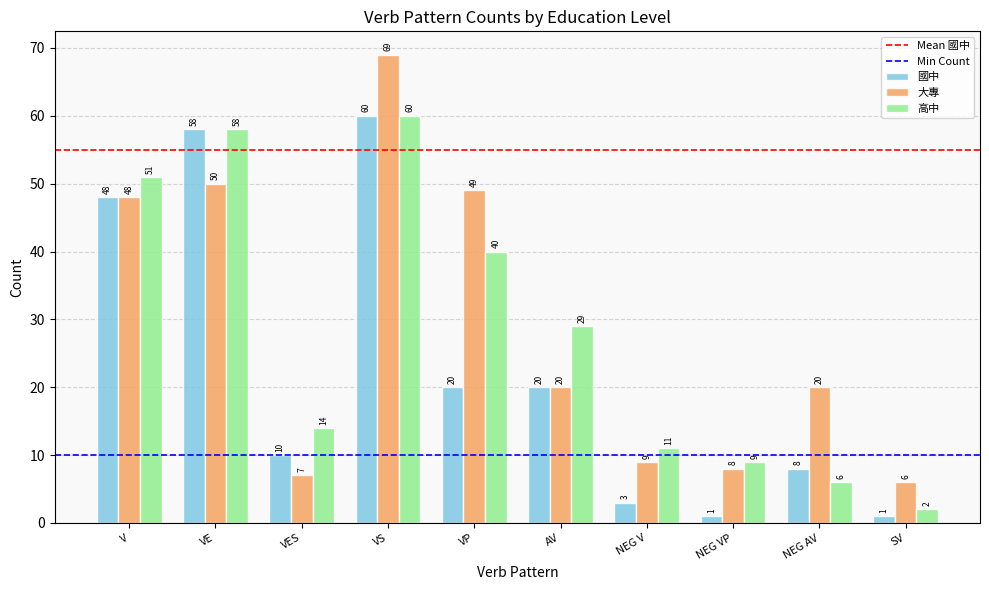

Reading right to left, list all the values displayed in this chart.

國中: 1	8	1	3	20	20	60	10	58	48
大專: 6	20	8	9	20	49	69	7	50	48
高中: 2	6	9	11	29	40	60	14	58	51